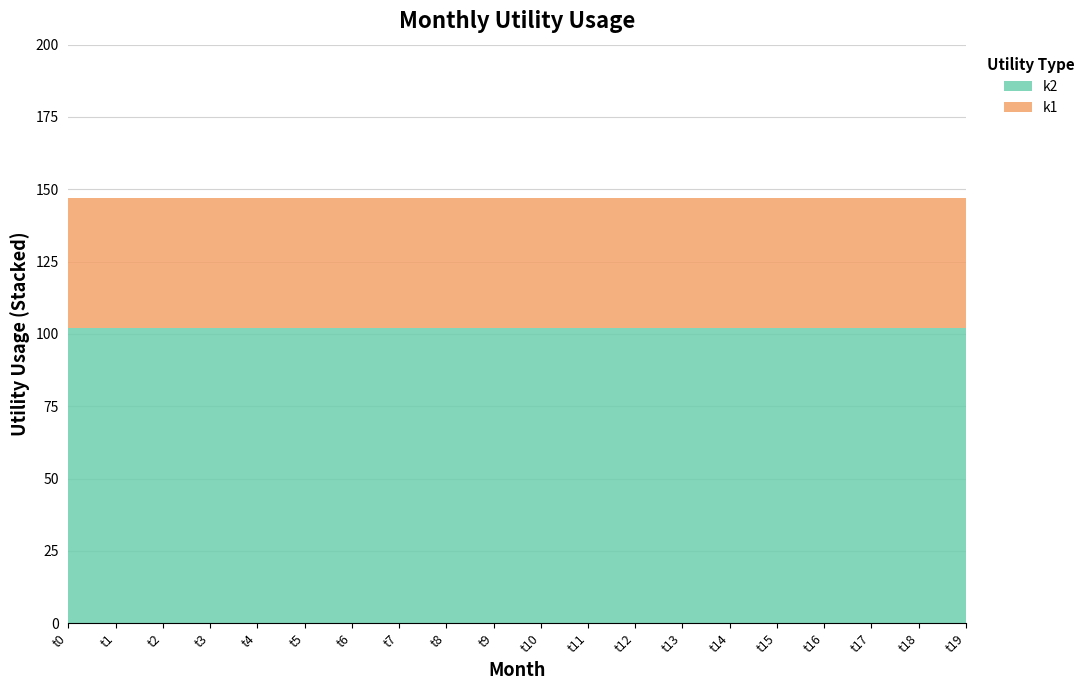

Reading left to right, extract all data points from this chart.

k2: t0=102	t1=102	t2=102	t3=102	t4=102	t5=102	t6=102	t7=102	t8=102	t9=102	t10=102	t11=102	t12=102	t13=102	t14=102	t15=102	t16=102	t17=102	t18=102	t19=102
k1: t0=45	t1=45	t2=45	t3=45	t4=45	t5=45	t6=45	t7=45	t8=45	t9=45	t10=45	t11=45	t12=45	t13=45	t14=45	t15=45	t16=45	t17=45	t18=45	t19=45